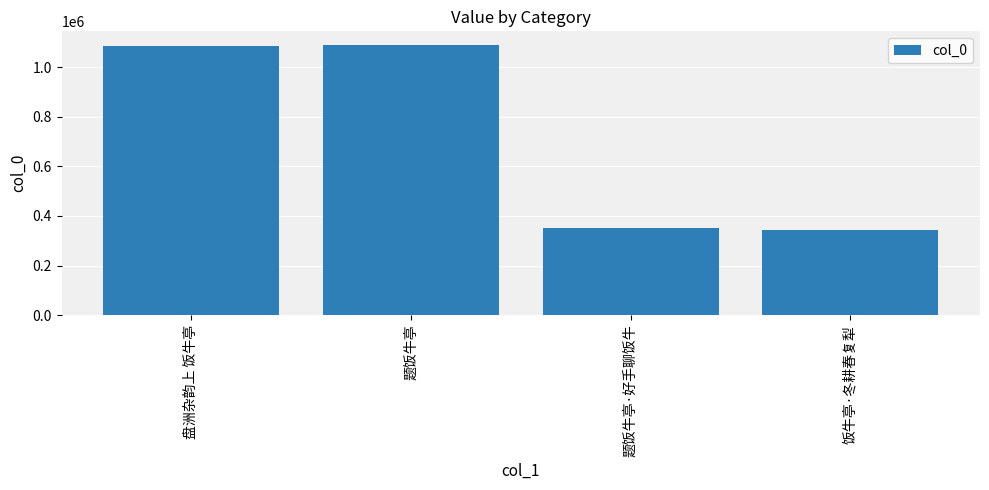

The chart shows a value of 463037 at 饭牛亭·冬耕春复犁. True or false?

False